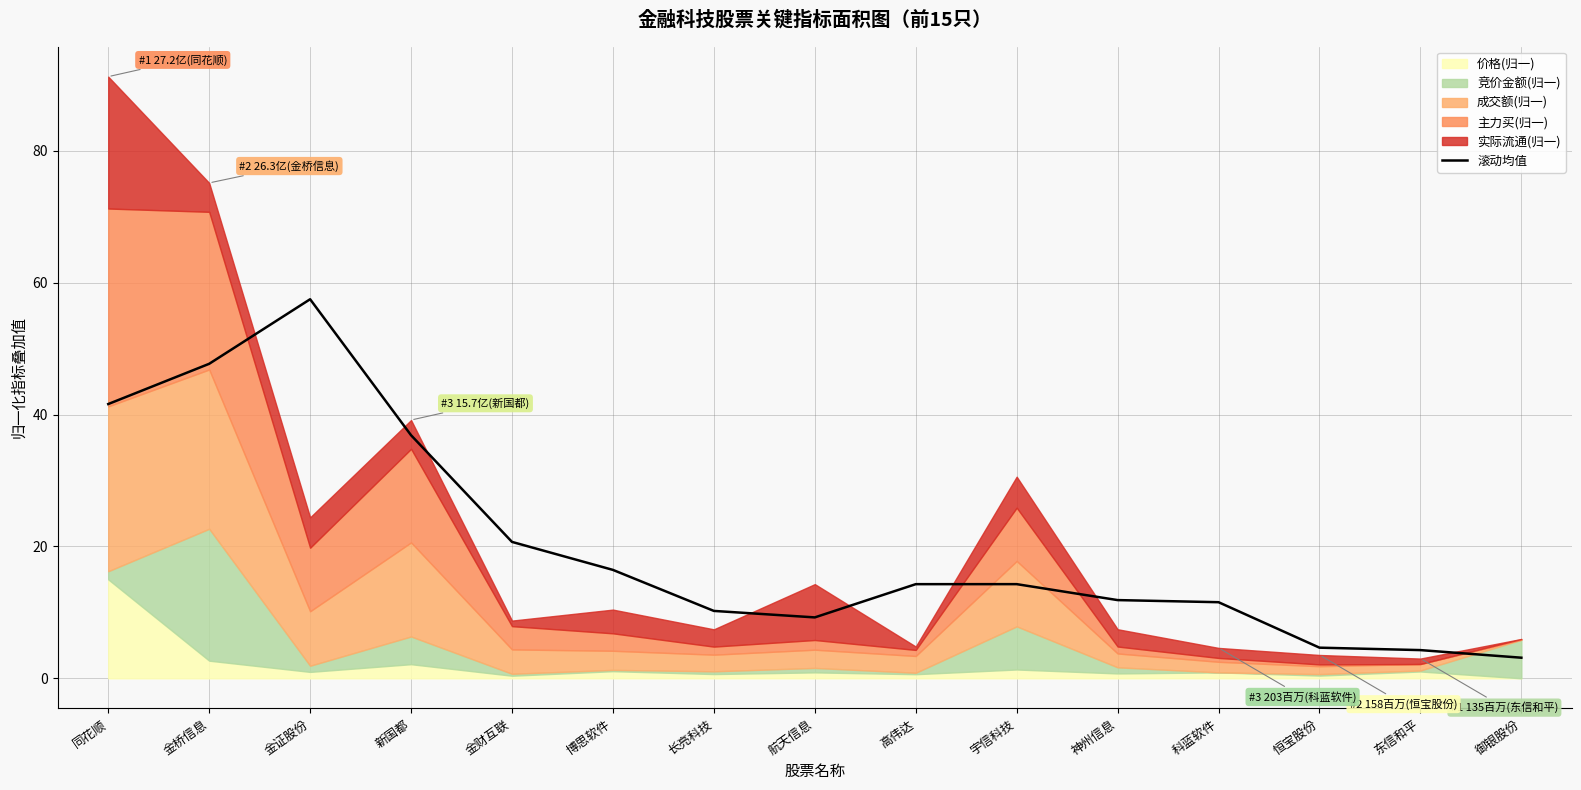

What is the greatest value displayed?

57.5